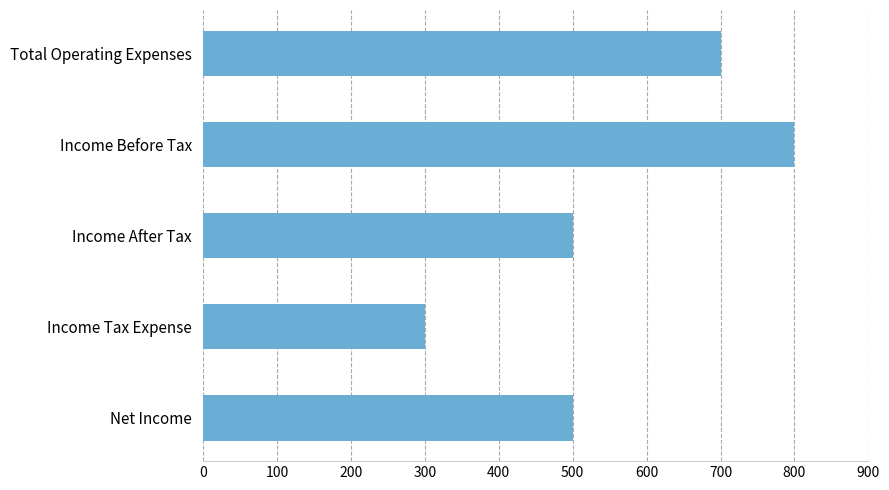

Count the number of categories in the chart.

5